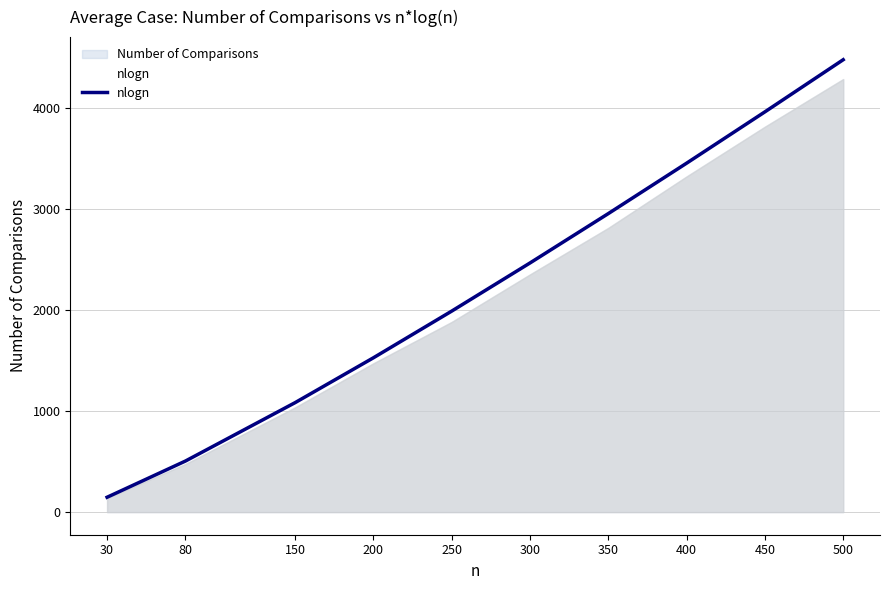

The chart shows a value of 4038.0 at 350. True or false?

False